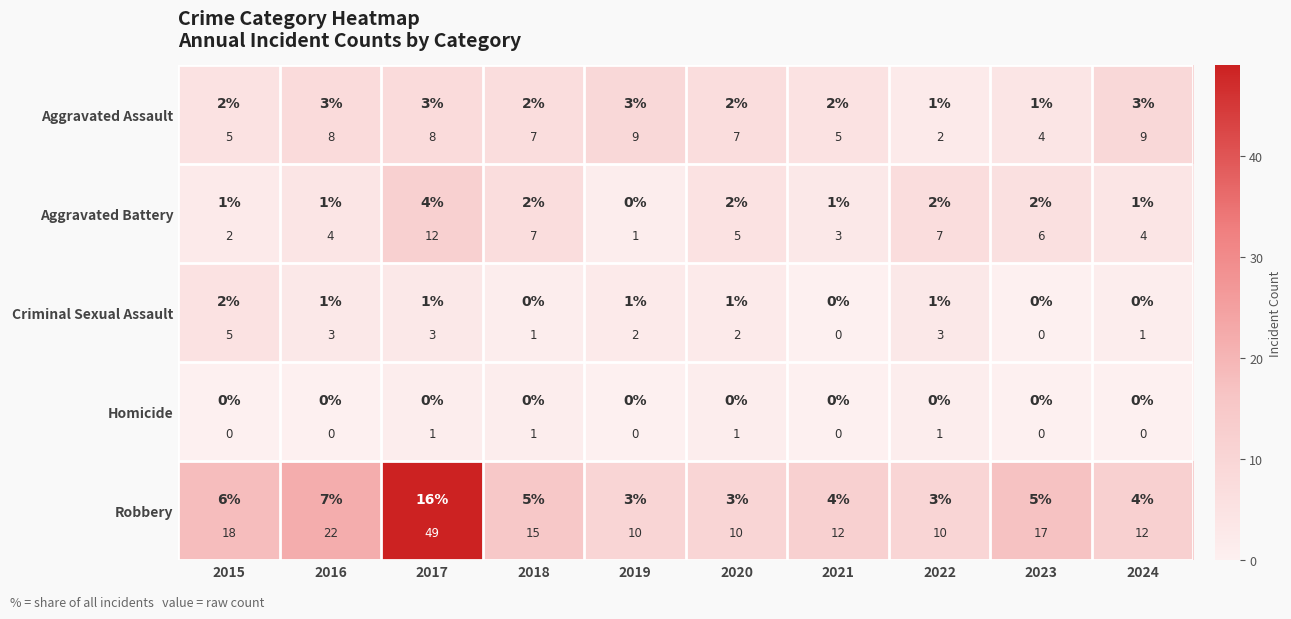

At which category is the sum across all series the highest?

2017